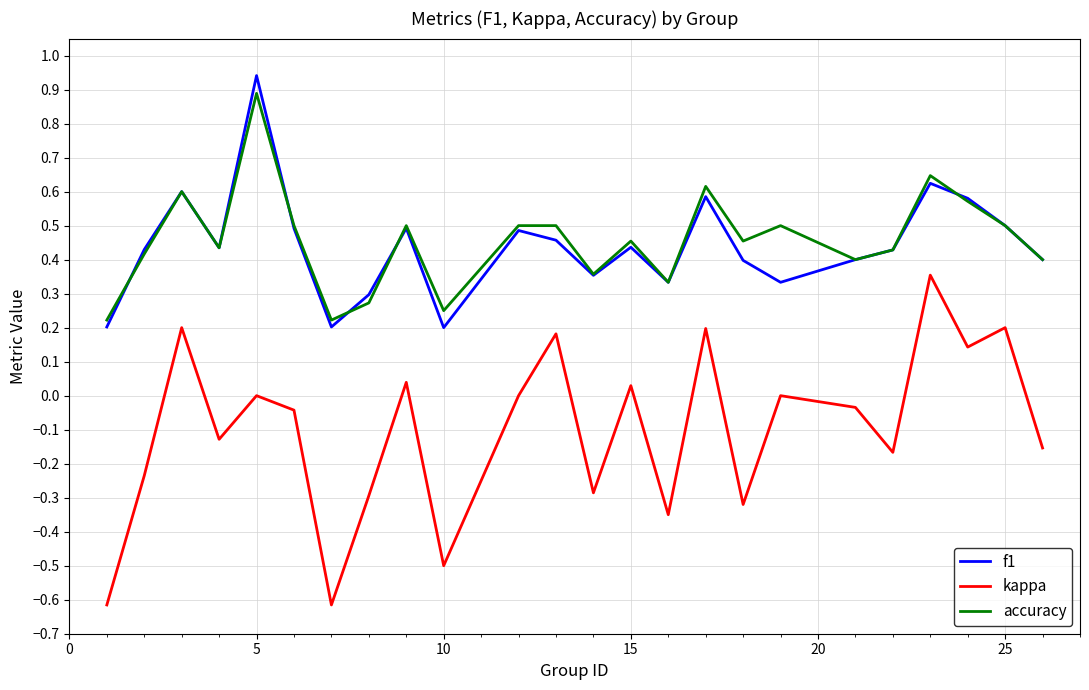

Which series has the largest range (max minus min)?

kappa